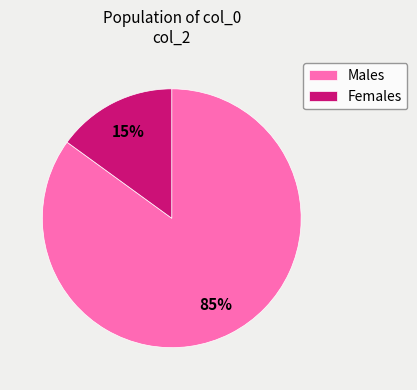

What is the ratio of the value at Males to the value at Females?

5.7